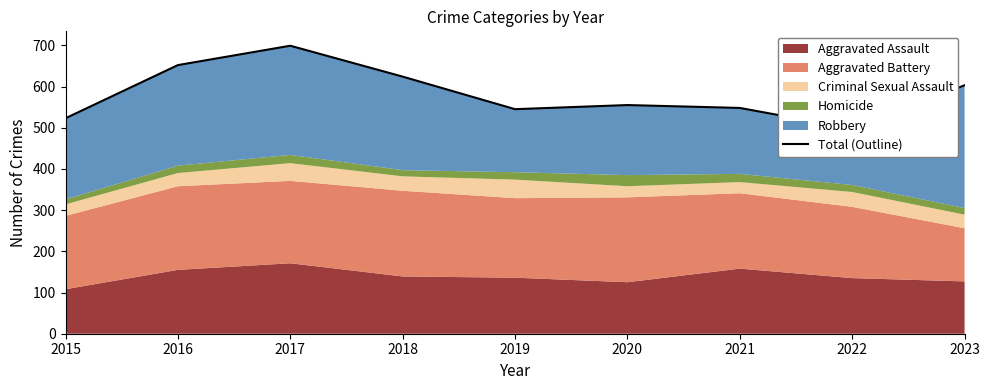

Rank the categories by value from highest to lowest.

2017, 2016, 2018, 2023, 2020, 2021, 2019, 2015, 2022